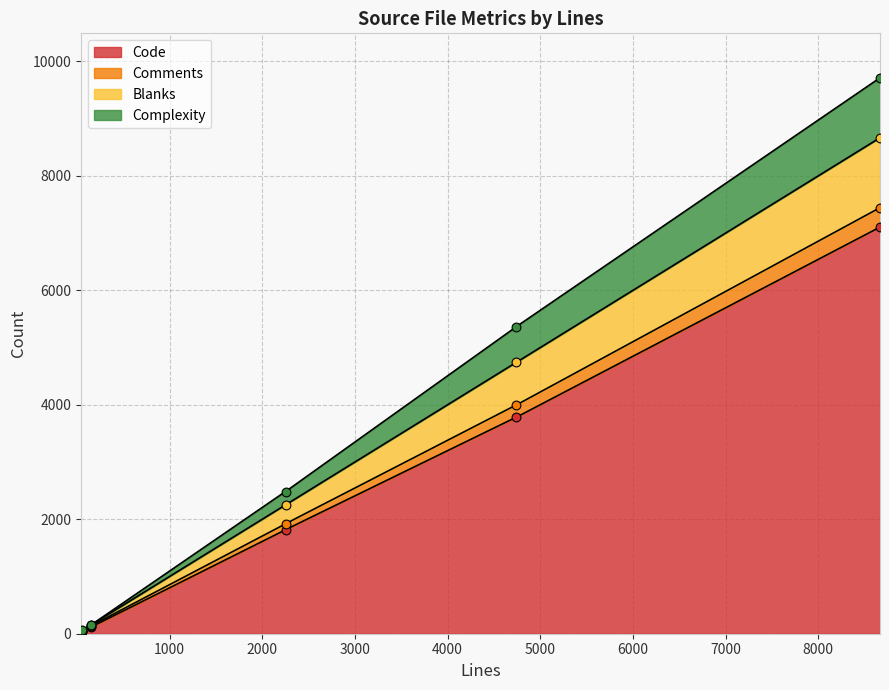

Which series reaches the minimum Y coordinate?

Complexity